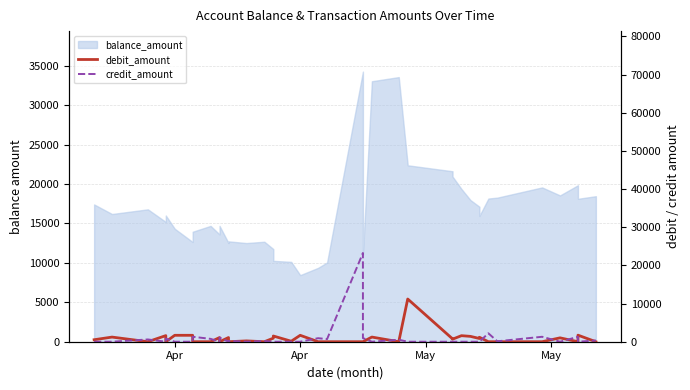

What is the maximum value for debit_amount?

11190.1